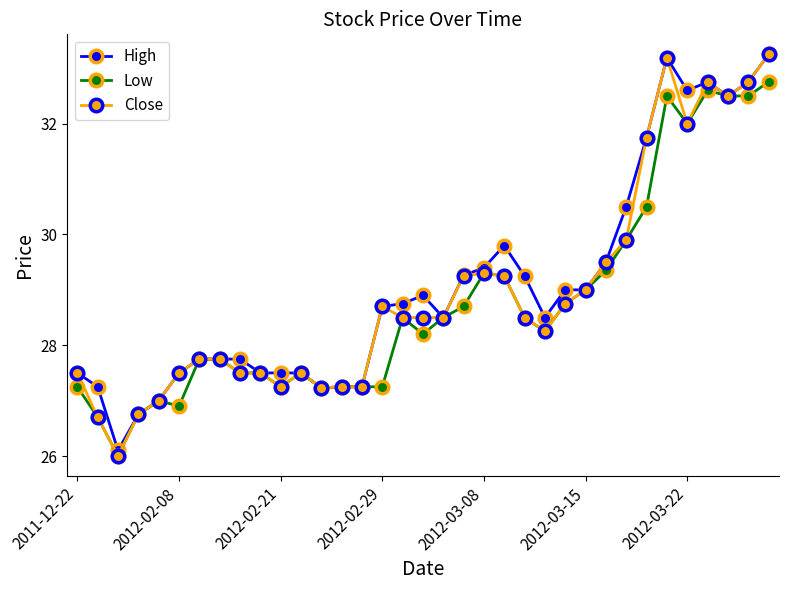

How many lines are shown in the chart?

3